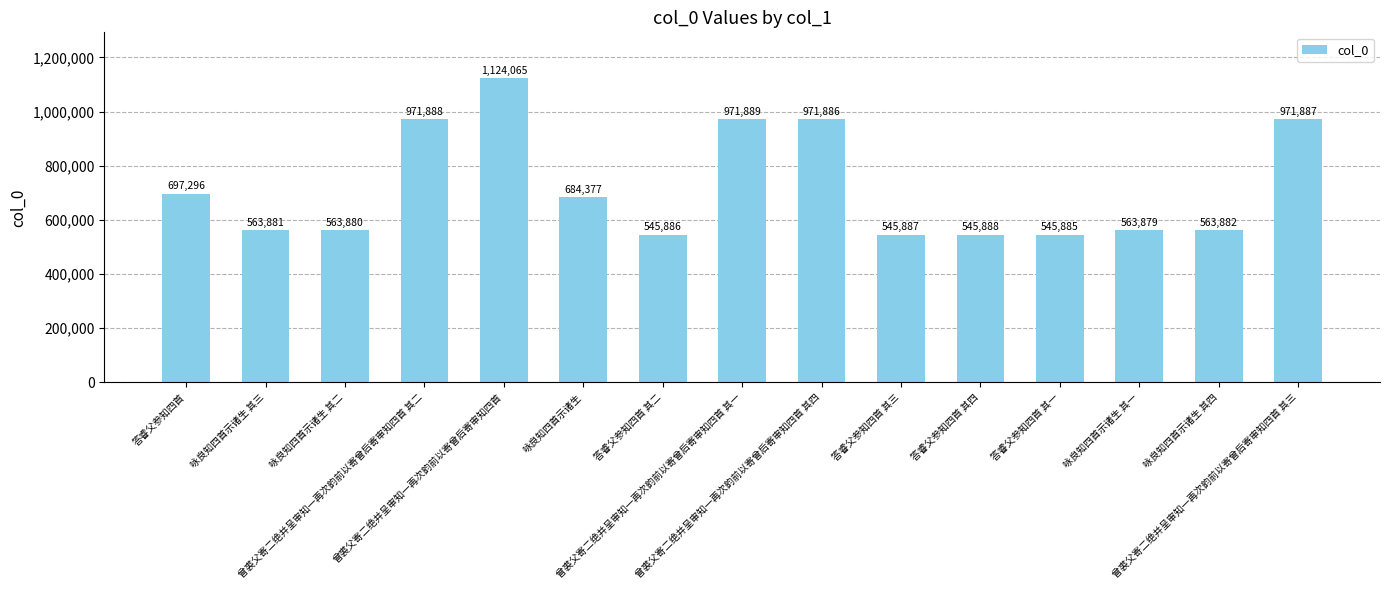

Count the number of categories in the chart.

15